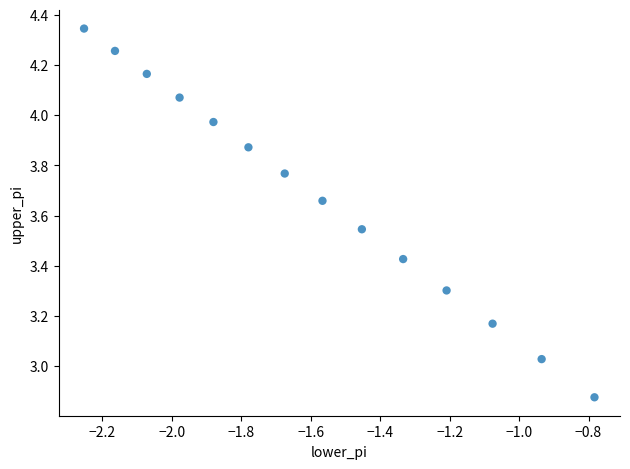

What is the range of Y values (max minus min)?

1.5